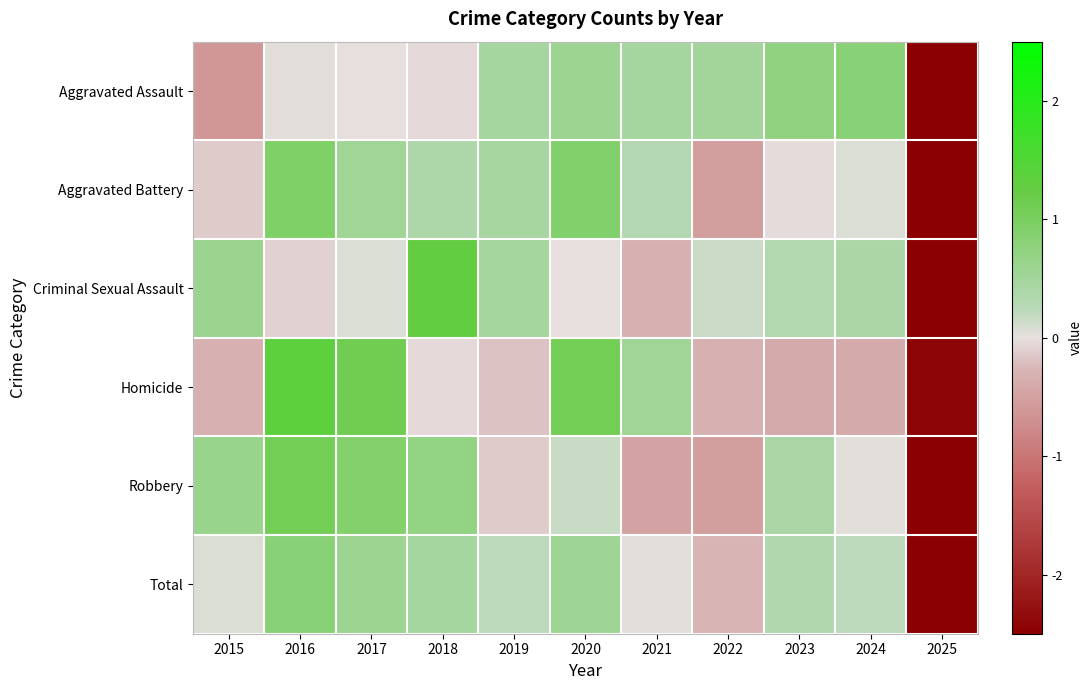

What is the difference between the highest and lowest values at 2022?

1.0